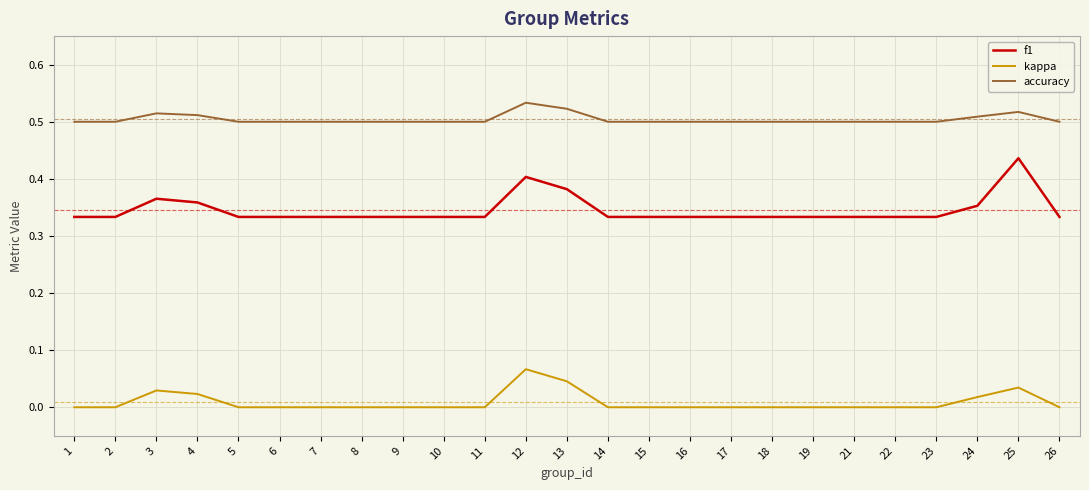

Is the value of kappa at 19 greater than the value of accuracy at 10?

No